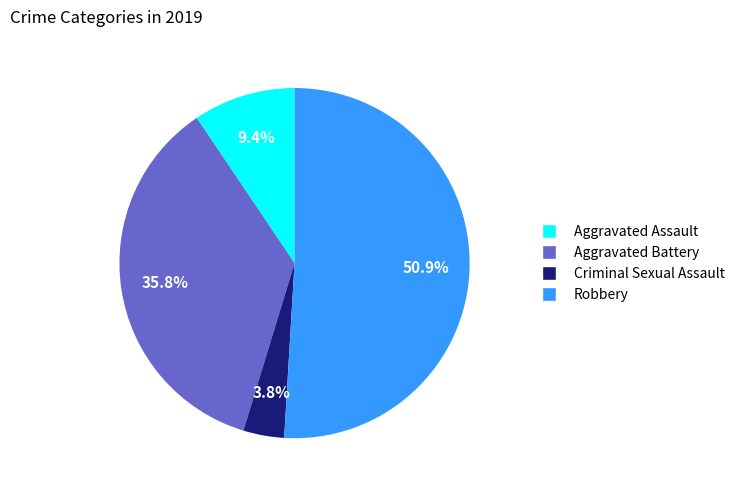

How many slices are in this pie chart?

4